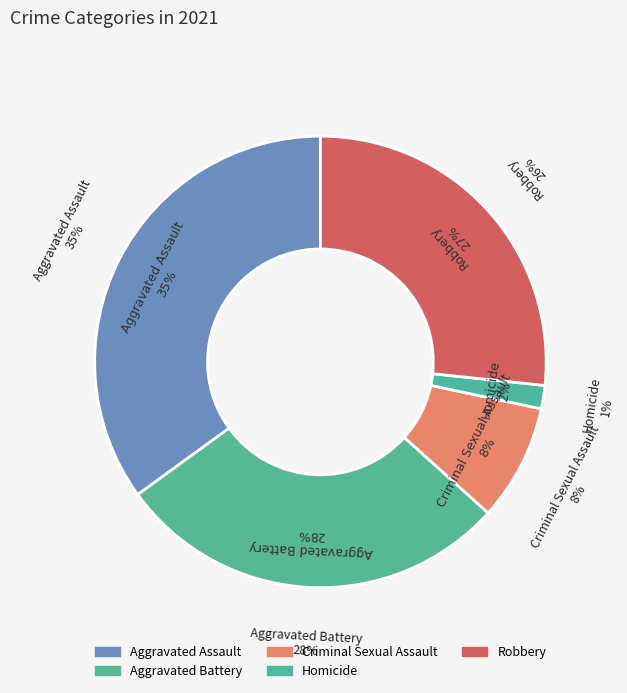

How many slices are in this pie chart?

5